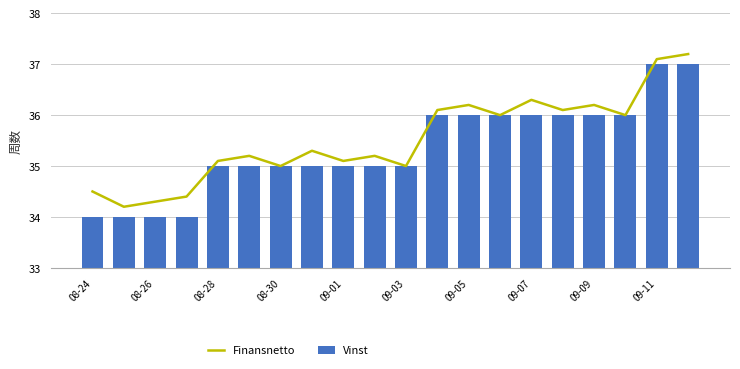

Reading right to left, extract all data points from this chart.

Finansnetto: 37.2	37.1	36.0	36.2	36.1	36.3	36.0	36.2	36.1	35.0	35.2	35.1	35.3	35.0	35.2	35.1	34.4	34.3	34.2	34.5
Vinst: 37.0	37.0	36.0	36.0	36.0	36.0	36.0	36.0	36.0	35.0	35.0	35.0	35.0	35.0	35.0	35.0	34.0	34.0	34.0	34.0